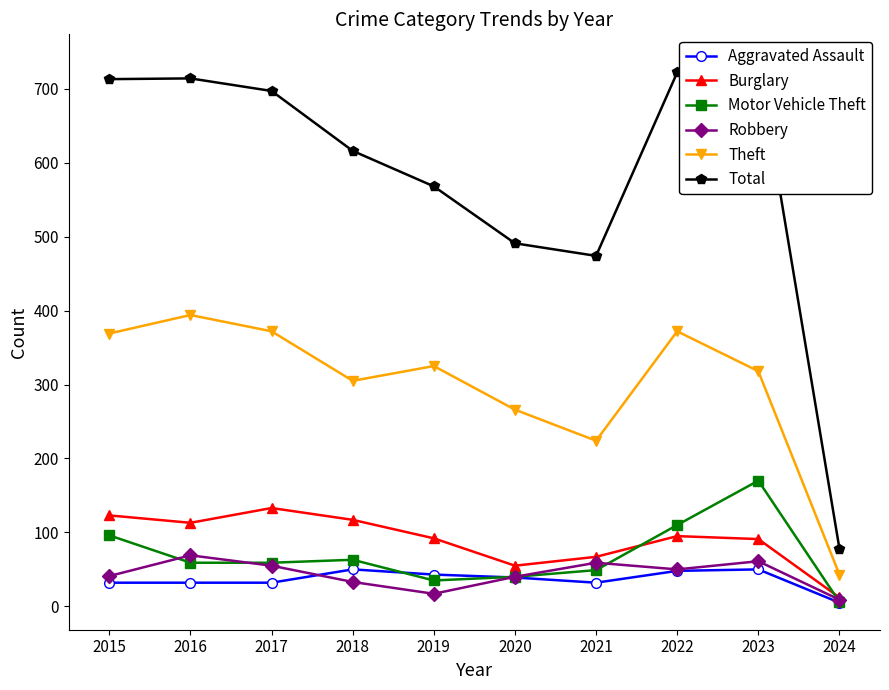

What are all the series names shown in the legend?

Aggravated Assault, Burglary, Motor Vehicle Theft, Robbery, Theft, Total